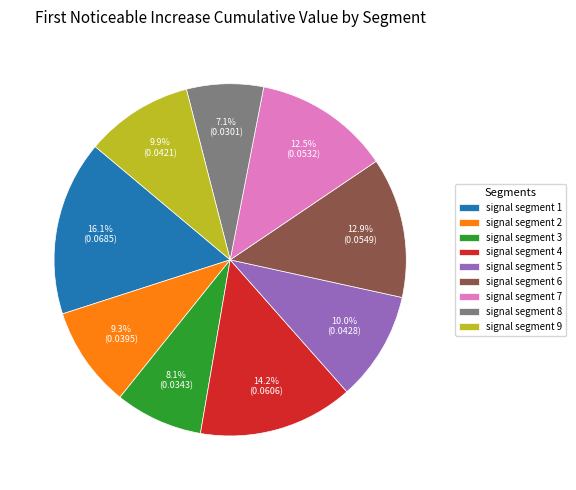

To the nearest percent, what is the average slice percentage?

11%